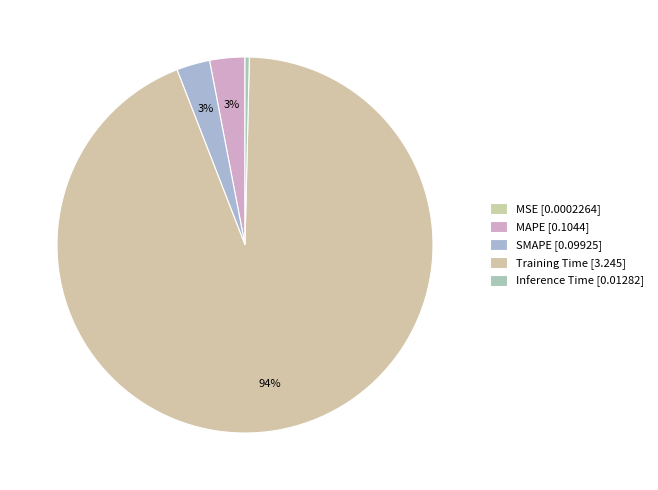

To the nearest percent, what portion does MAPE represent?

3%